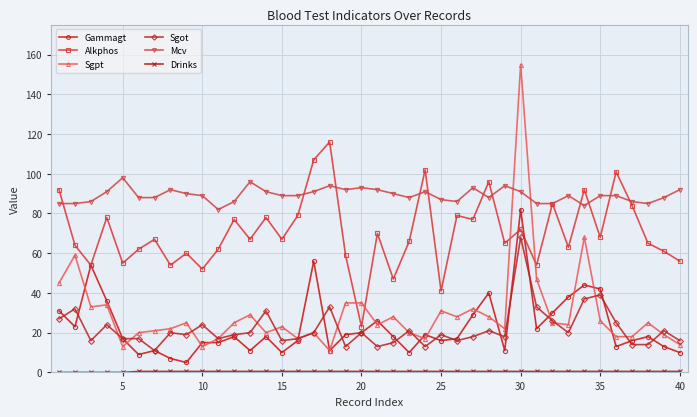

Which series has the largest total across all categories?

Mcv